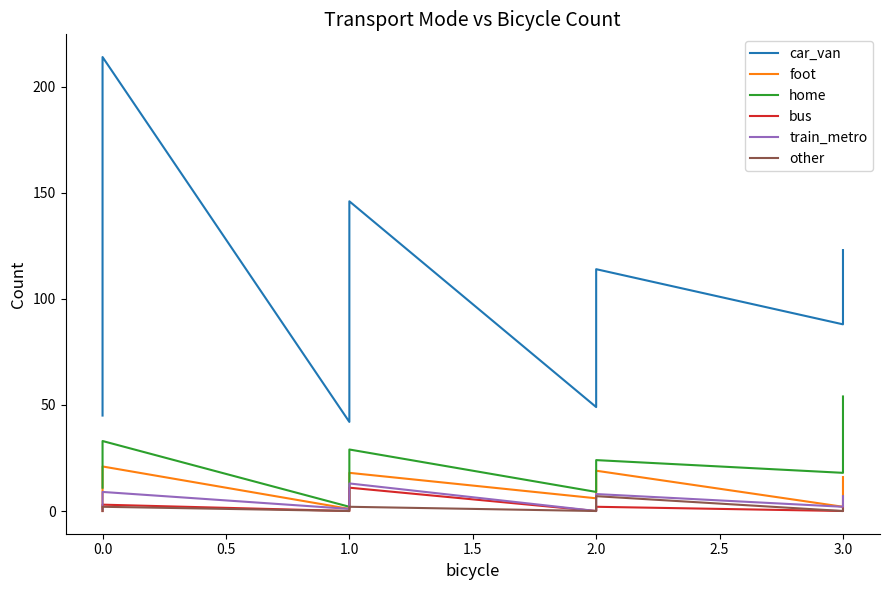

Which series changed the most between 0.0 and 1.5?

car_van